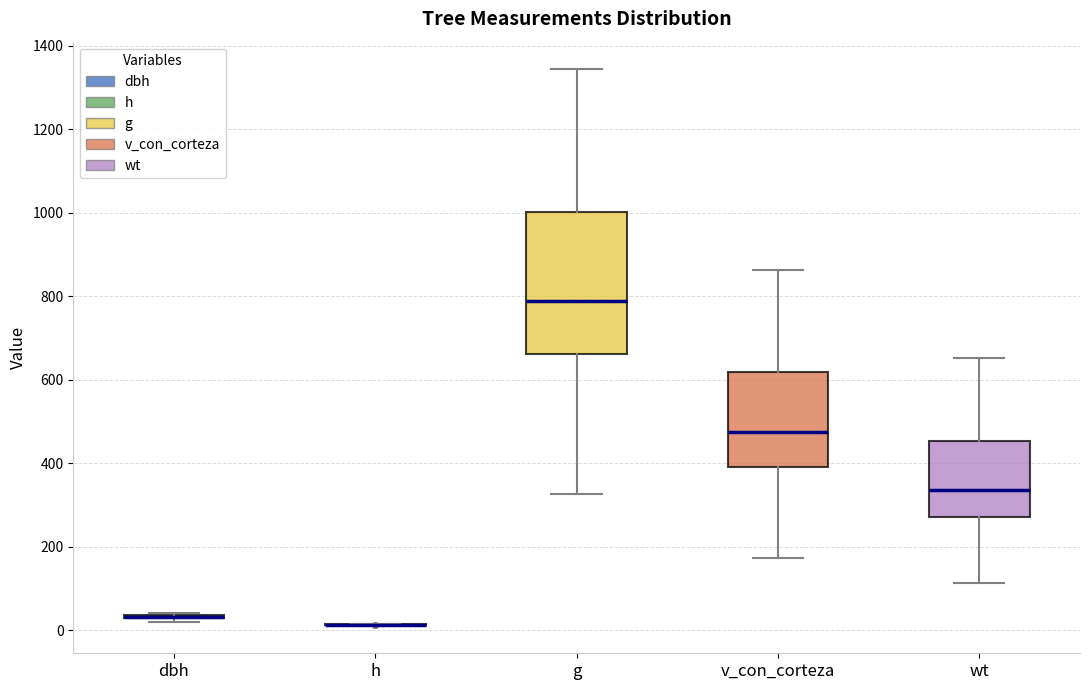

Which box is the tallest, from its lower edge to its upper edge?

g